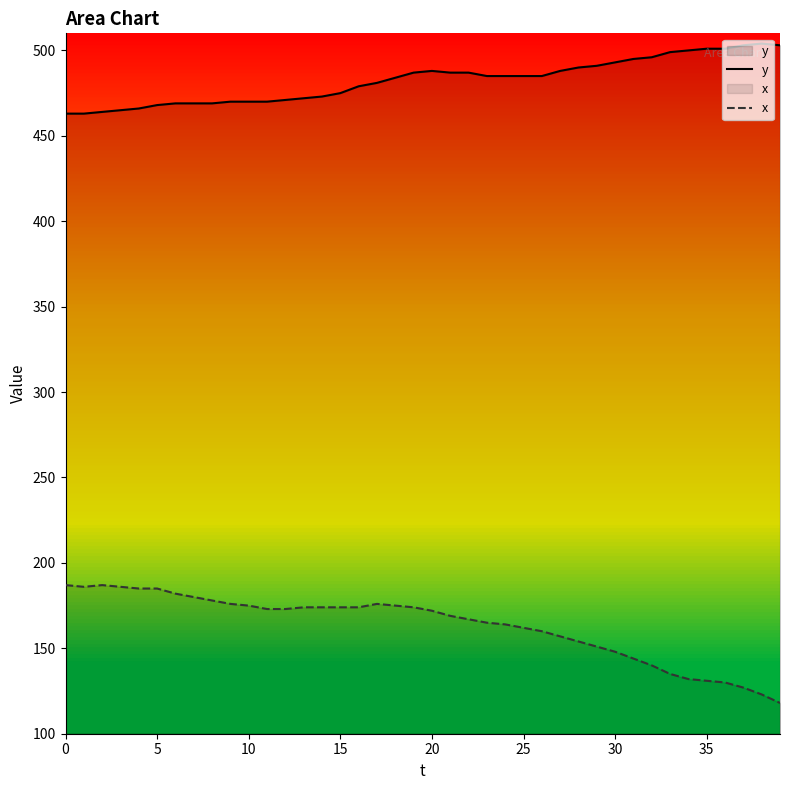

How many data points in x are above 173?

18